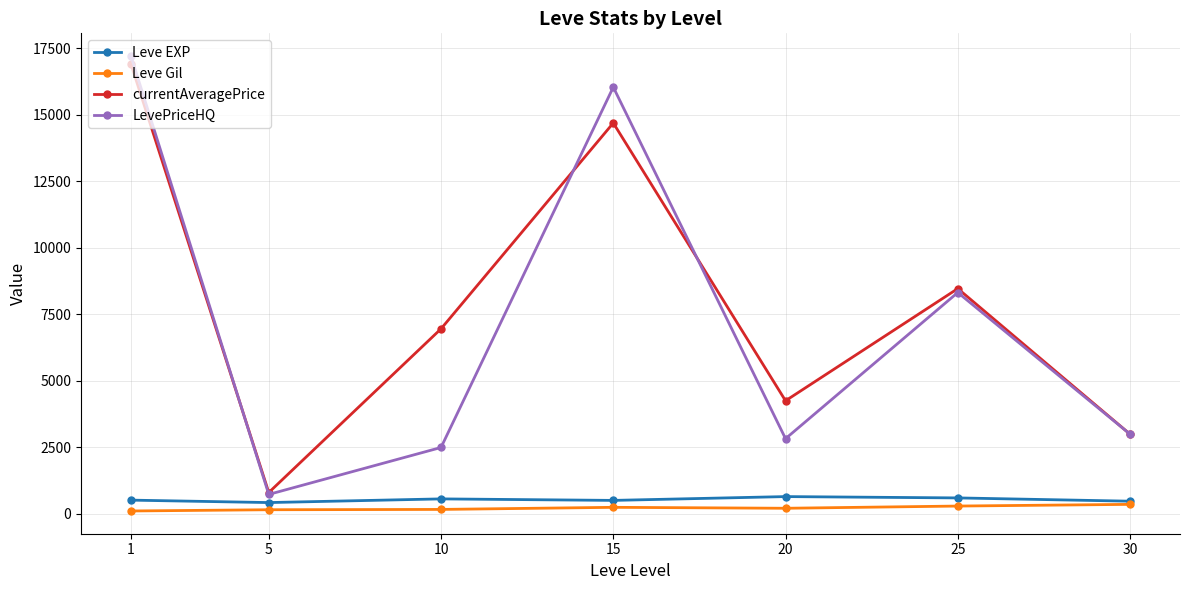

What are all the series names shown in the legend?

Leve EXP, Leve Gil, currentAveragePrice, LevePriceHQ